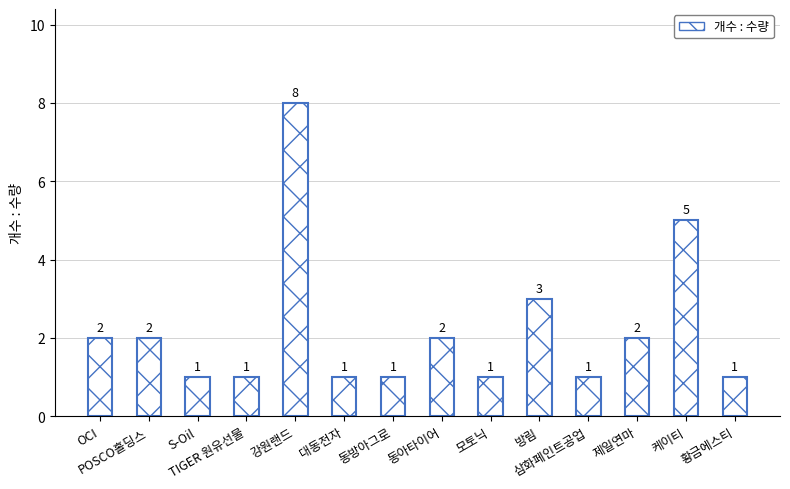

Between 강원랜드 and 황금에스티, which is larger?

강원랜드